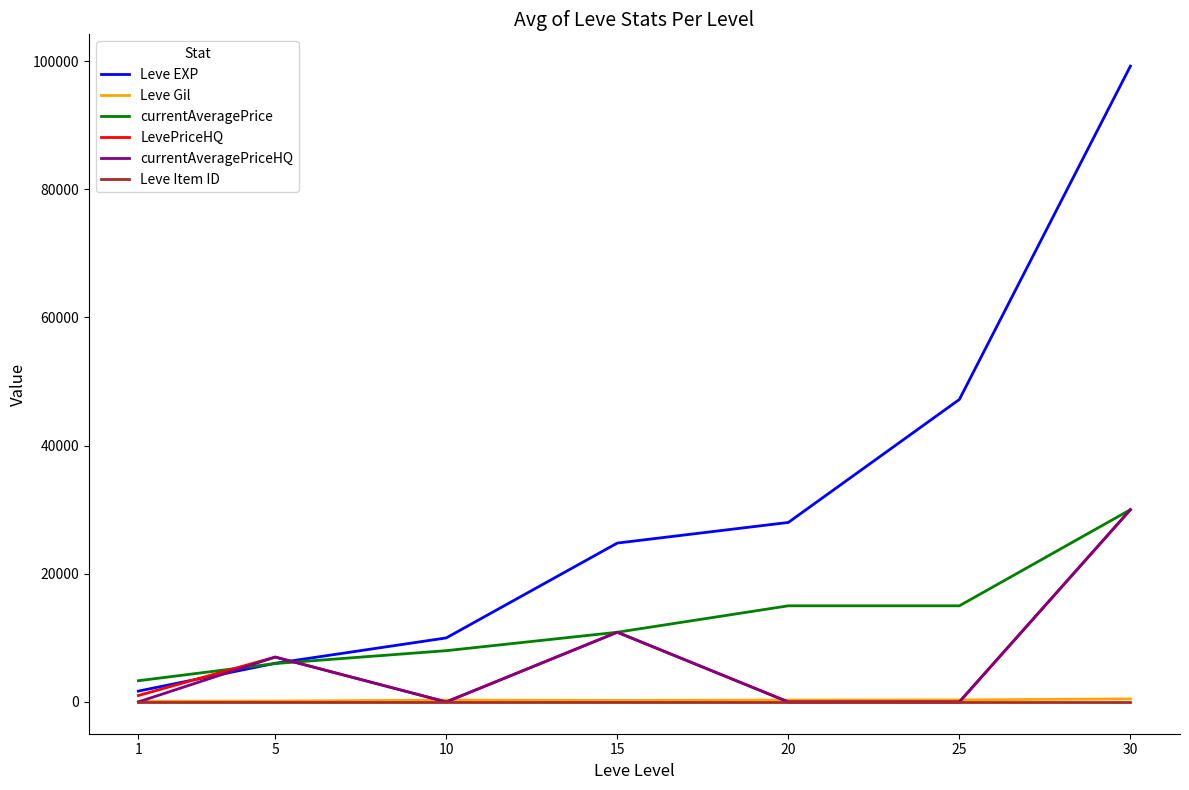

True or false: Leve Item ID and Leve Gil cross at least once.

False